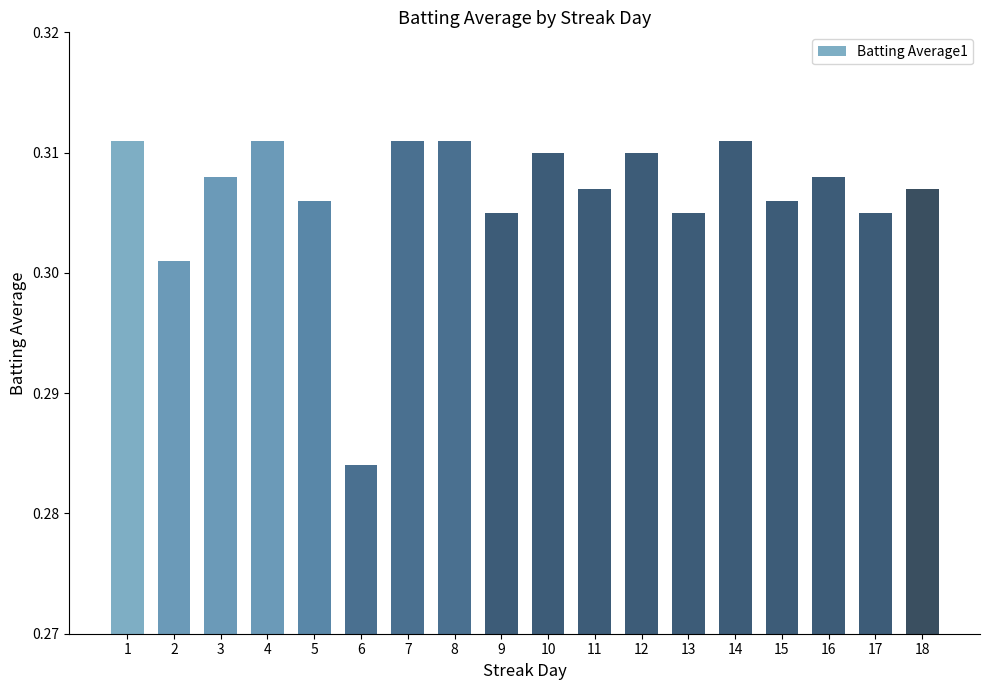

Which category has the lowest value across all series?

6